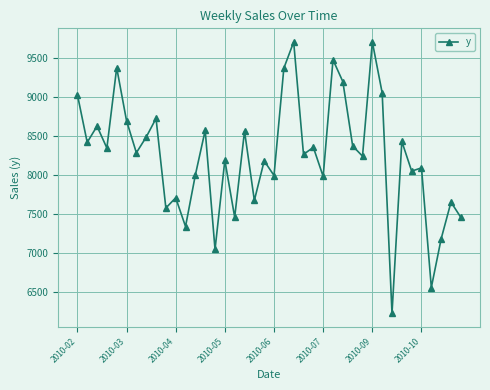

True or false: the data has more than 0 interior local peaks.

True